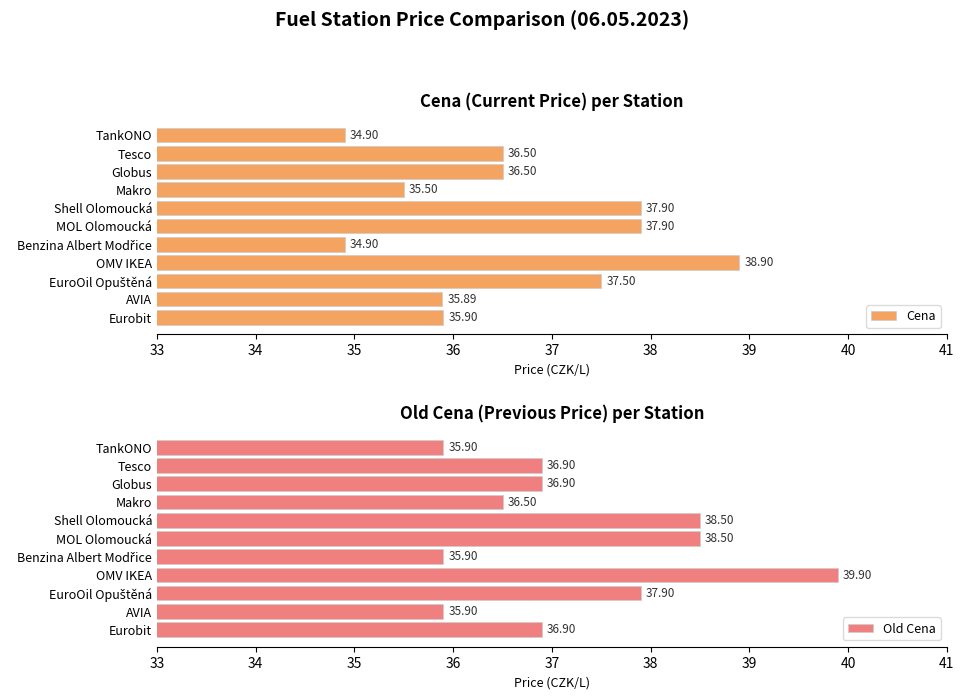

What is the difference between the maximum and minimum values in the Old Cena series?

4.0